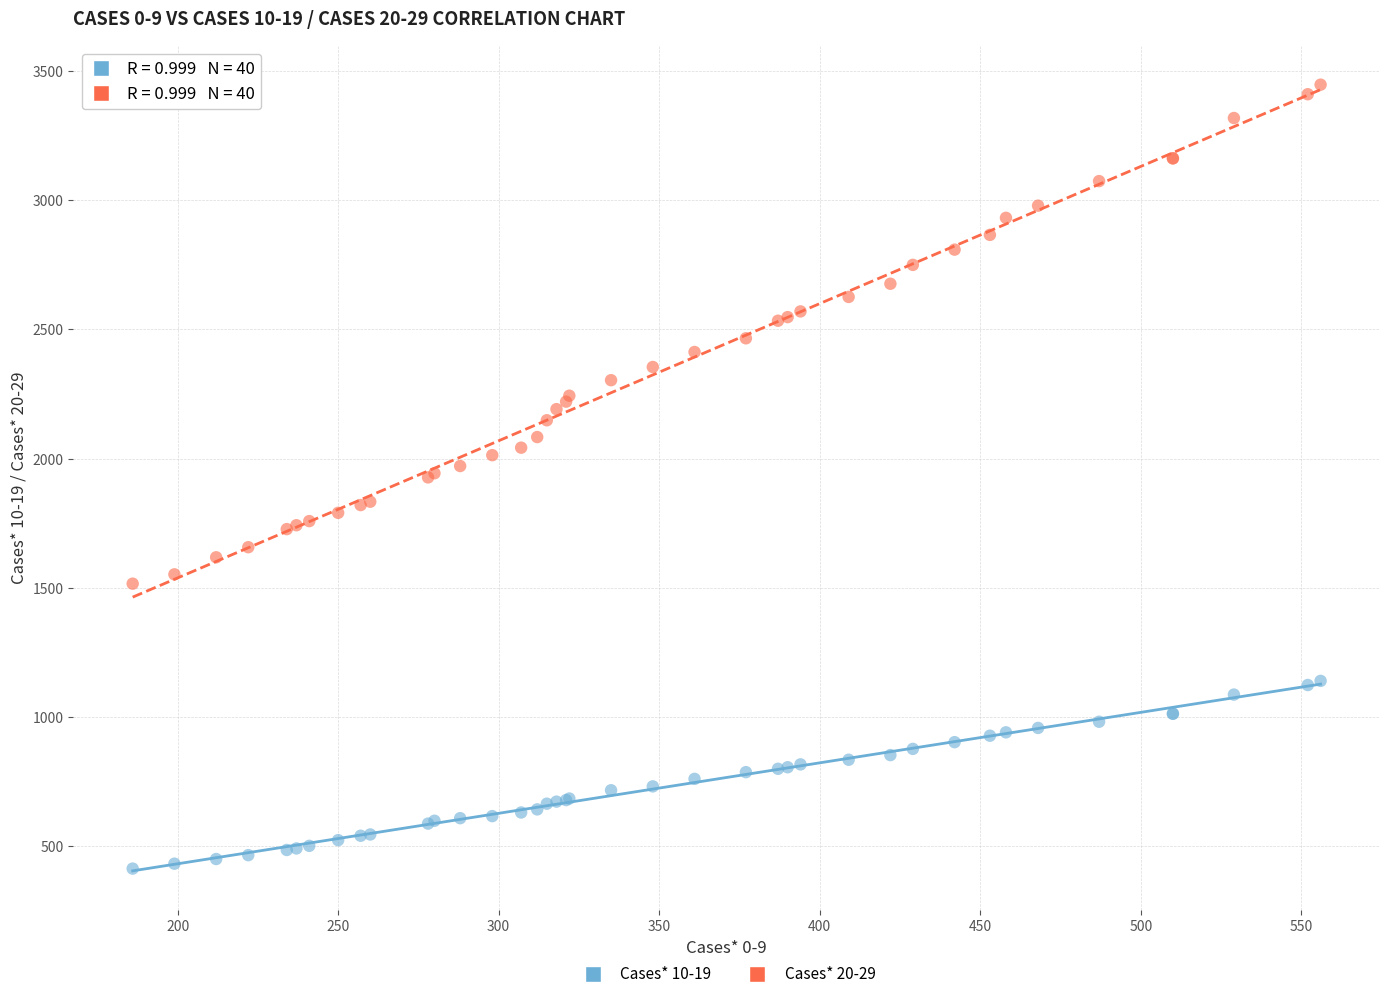

What is the X range (max minus min) for the scatter plot?

370